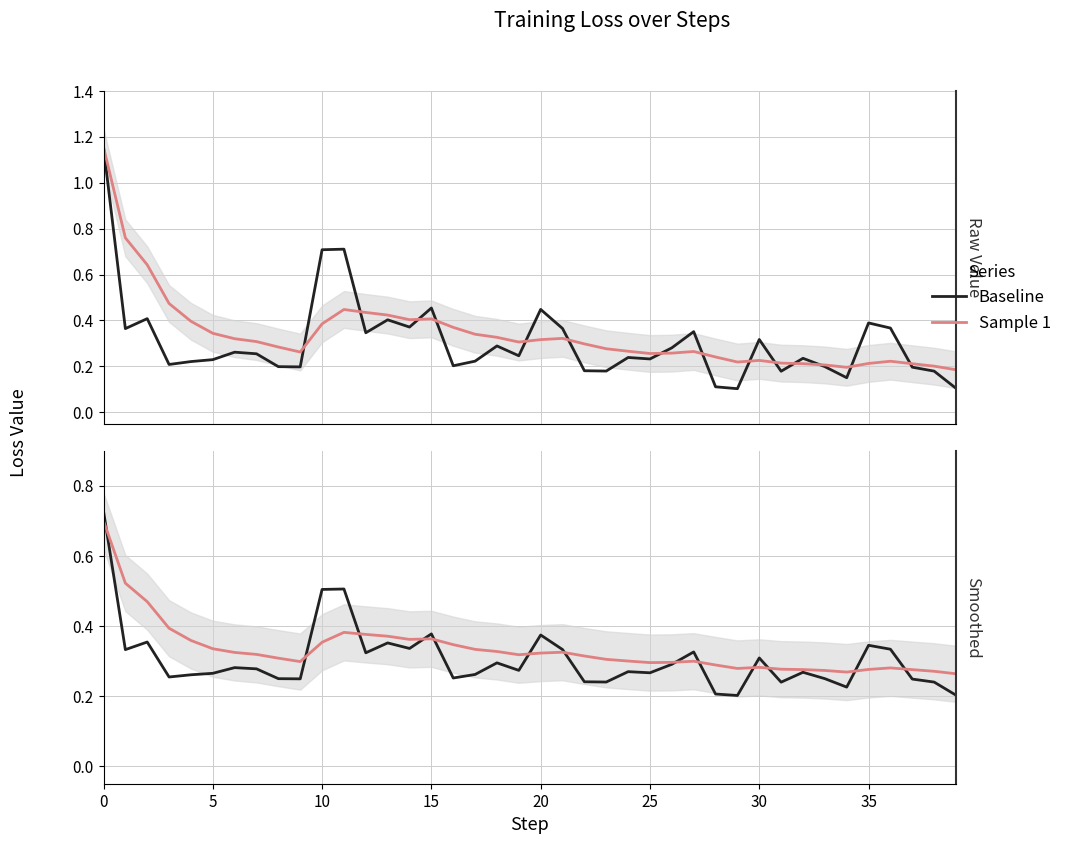

Is it true that Baseline equals 0.2 at 37?

True